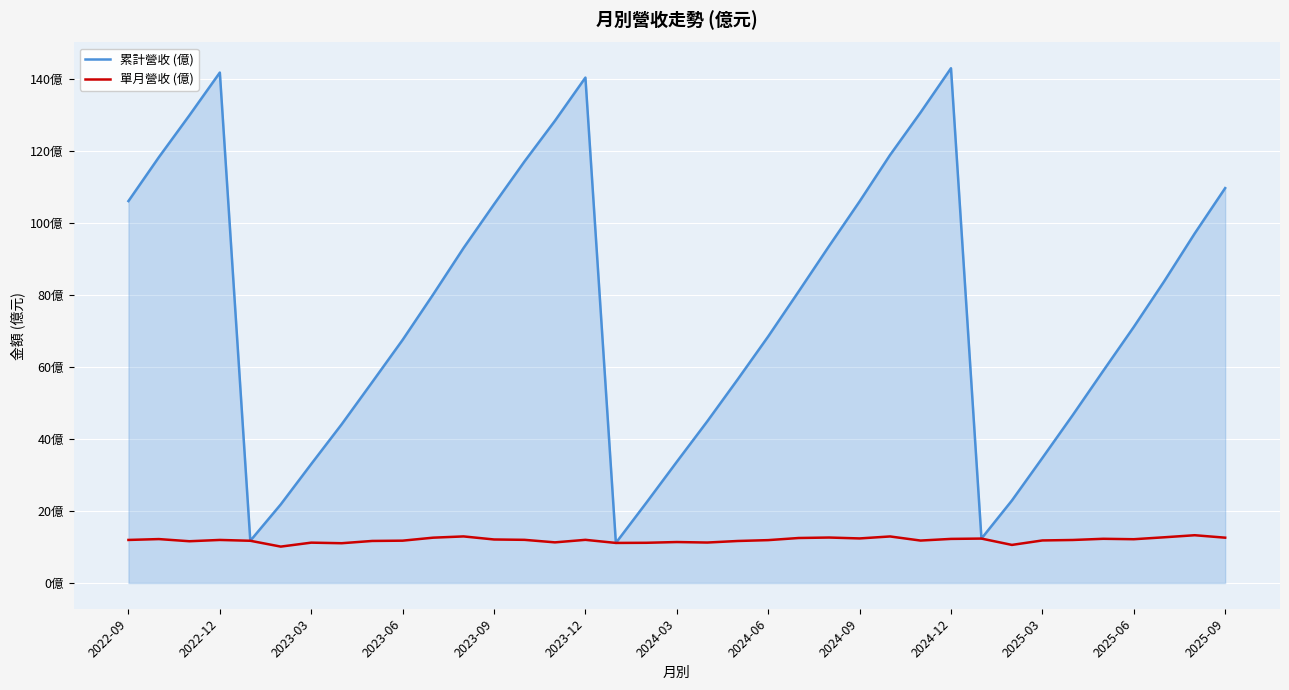

What is the average value of the 累計營收 (億) series?

76.8